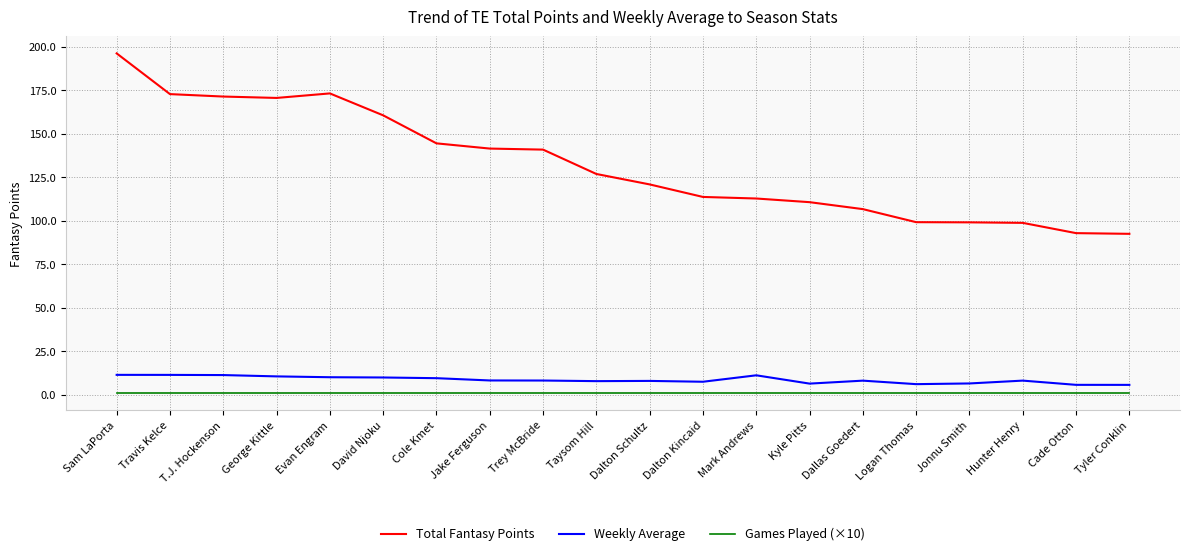

Between Sam LaPorta and Jonnu Smith, which series saw the biggest shift?

Total Fantasy Points